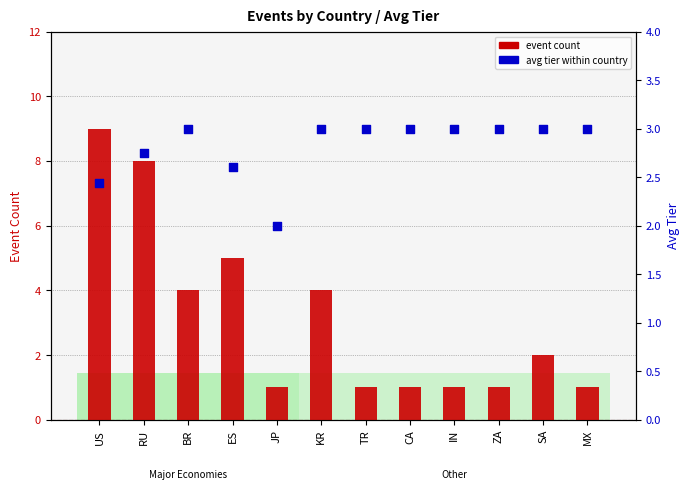

Which series has the widest spread of Y values?

event count